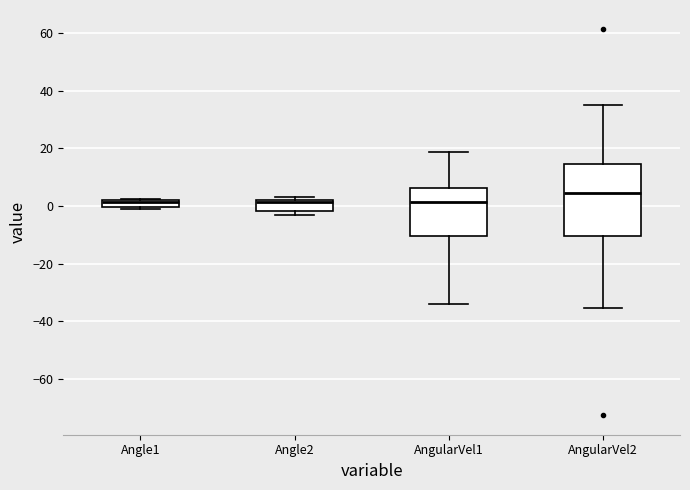

Where is the lower edge of the box for Angle2 on the y-axis? The values are not printed on the chart, so give them approximately, as read against the axis.

-2